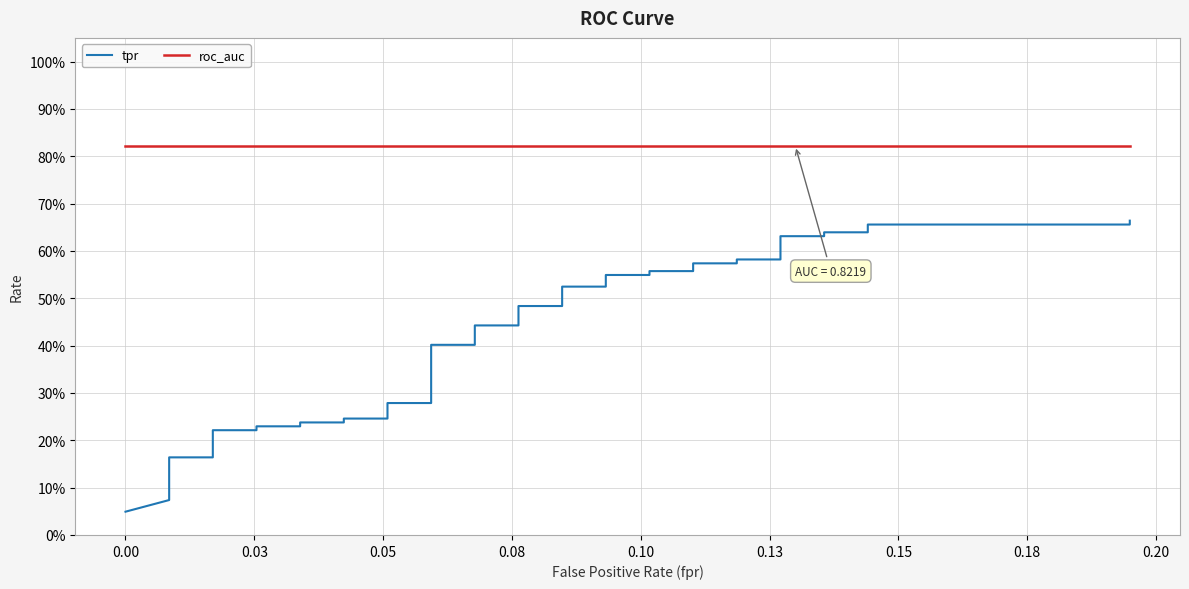

Count the number of data series in this chart.

2